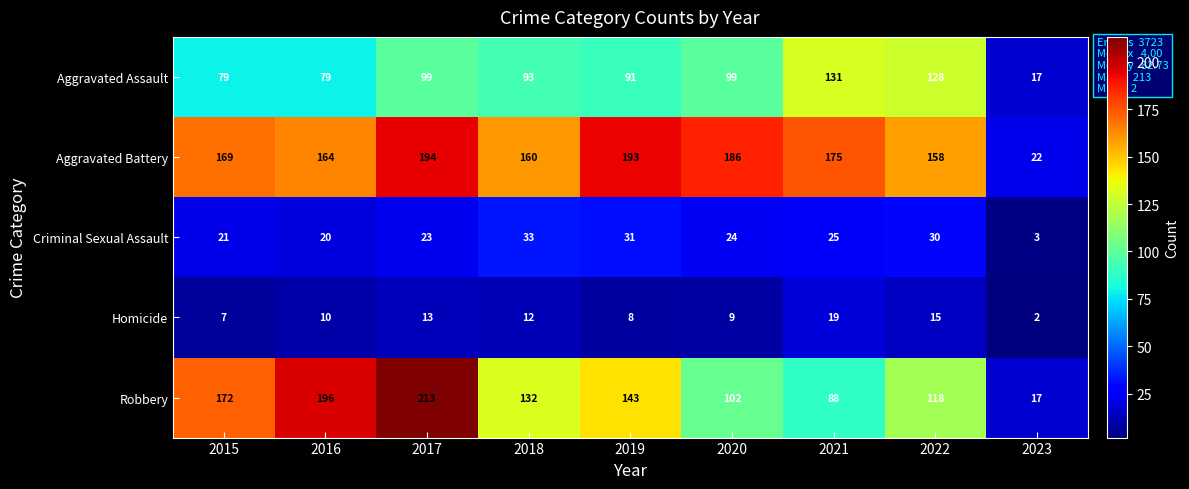

Which label corresponds to the smallest value in the chart?

2023